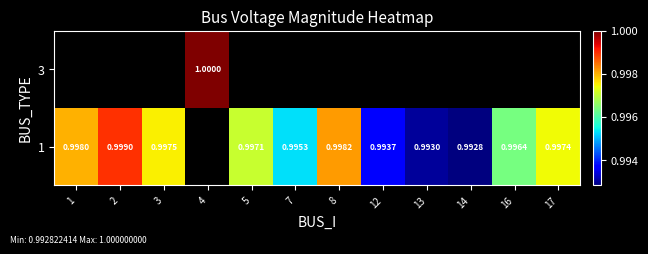

Which has a higher value, 1 or 8?

8